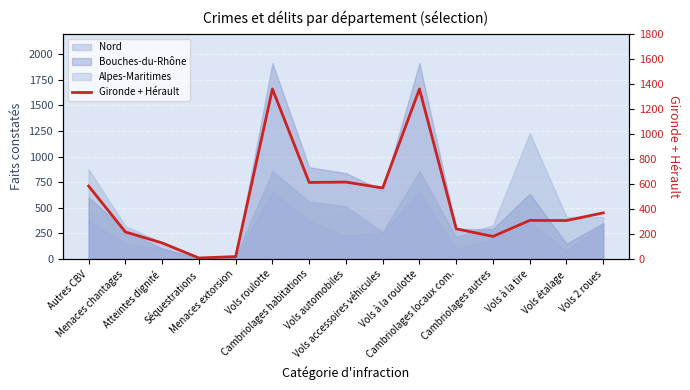

Reading left to right, extract all data points from this chart.

Autres CBV=583	Menaces chantages=217	Atteintes dignité=129	Séquestrations=9	Menaces extorsion=20	Vols roulotte=1358	Cambriolages habitations=612	Vols automobiles=615	Vols accessoires véhicules=568	Vols à la roulotte=1358	Cambriolages locaux com.=242	Cambriolages autres=181	Vols à la tire=309	Vols étalage=308	Vols 2 roues=369